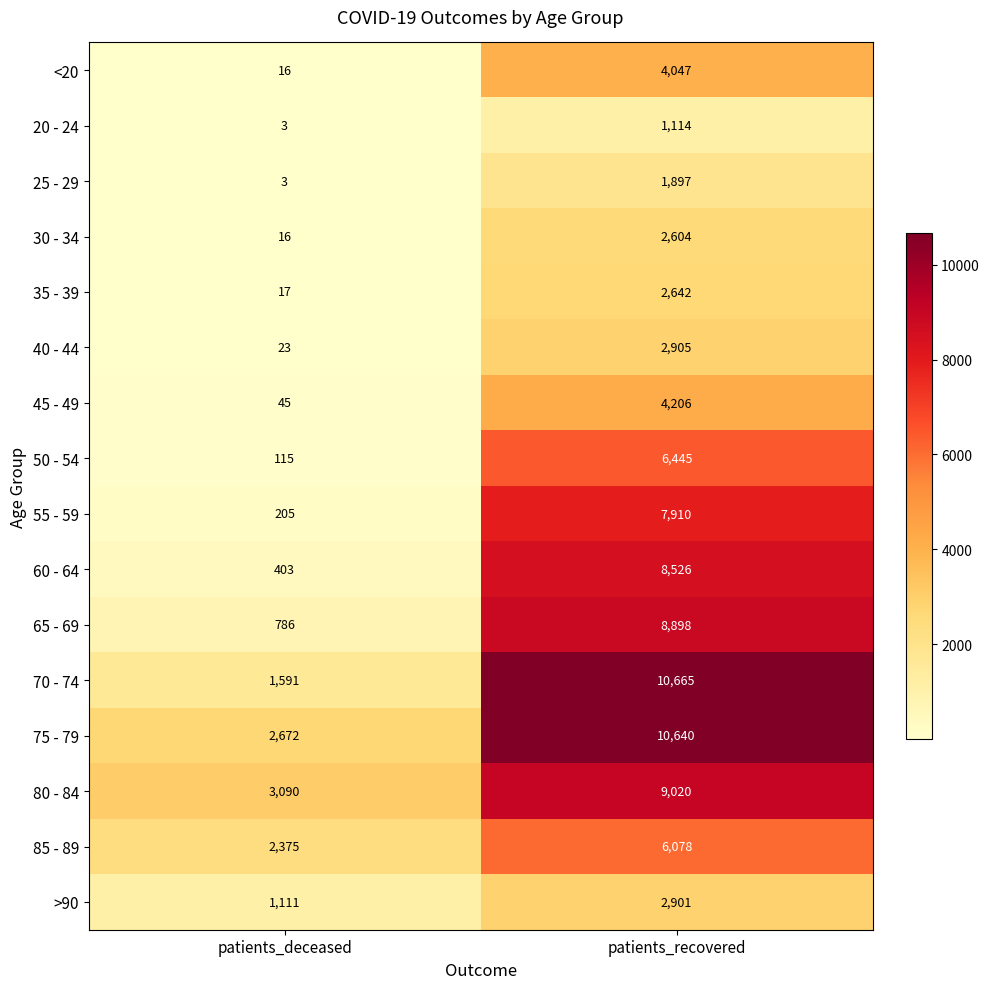

List the series in order of their peak value, highest first.

70 - 74, 75 - 79, 80 - 84, 65 - 69, 60 - 64, 55 - 59, 50 - 54, 85 - 89, 45 - 49, <20, 40 - 44, >90, 35 - 39, 30 - 34, 25 - 29, 20 - 24